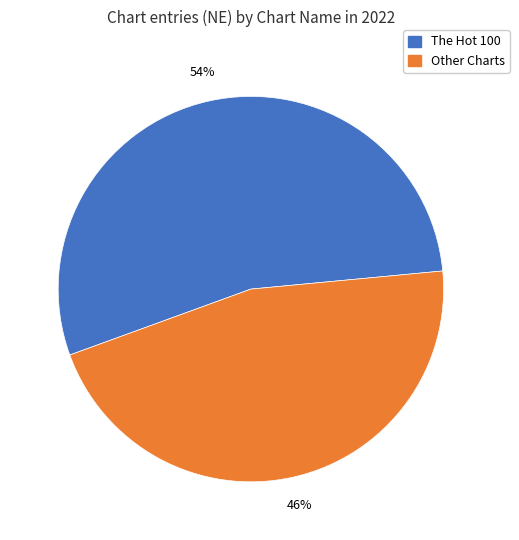

How many segments does this pie chart have?

2